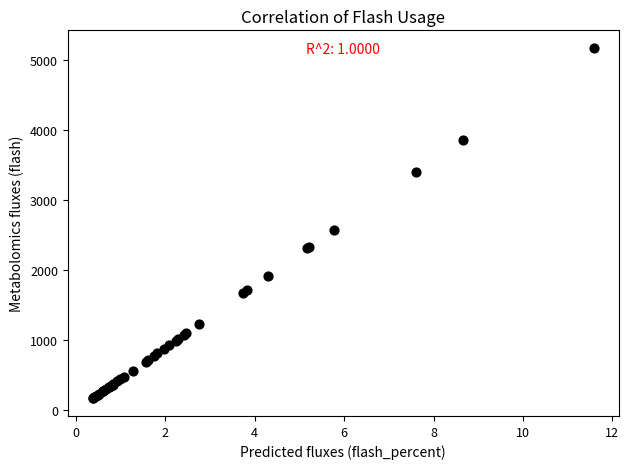

What Y value in the scatter plot is closest to 2669?

2577